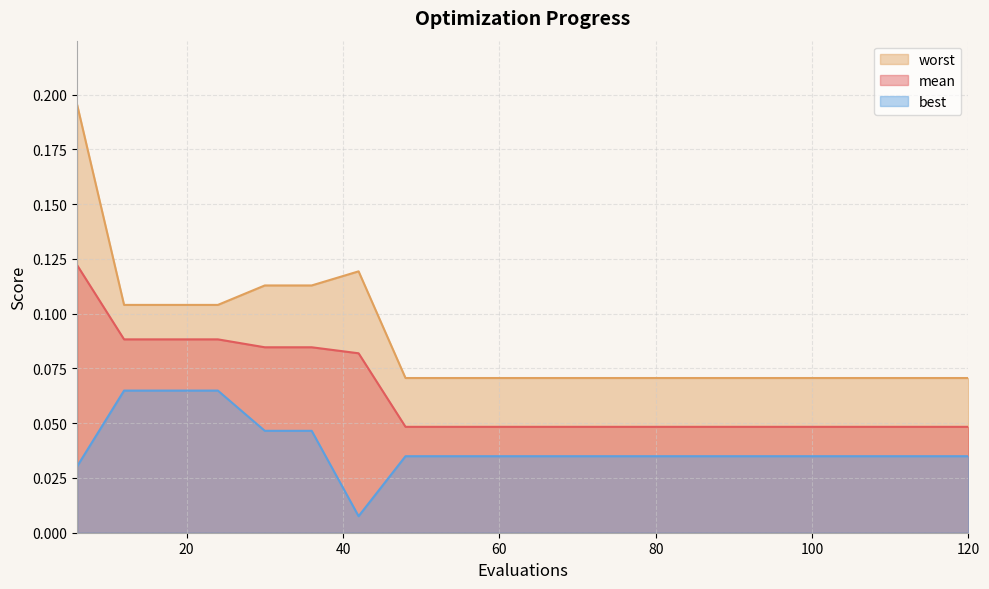

True or false: mean and worst cross at least once.

False